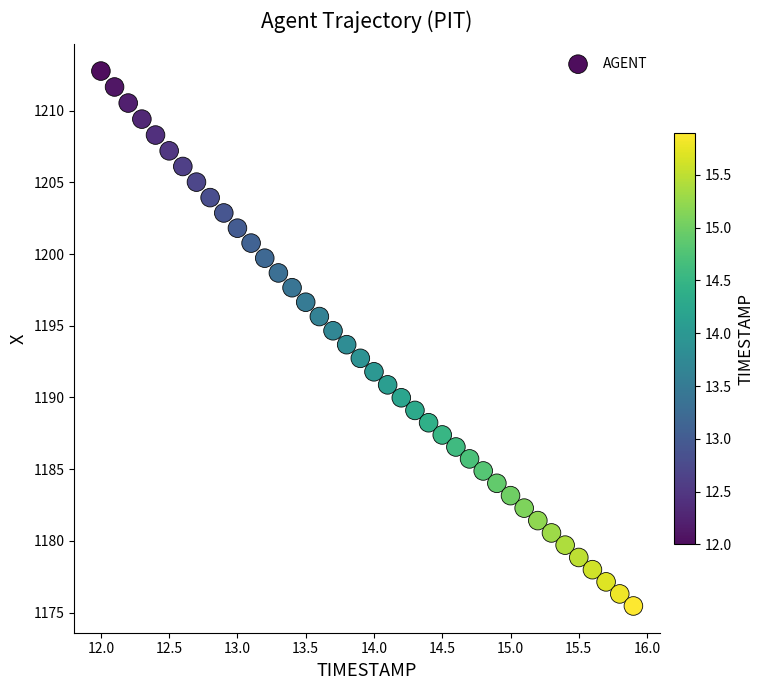

What is the range of Y values (max minus min)?

37.3